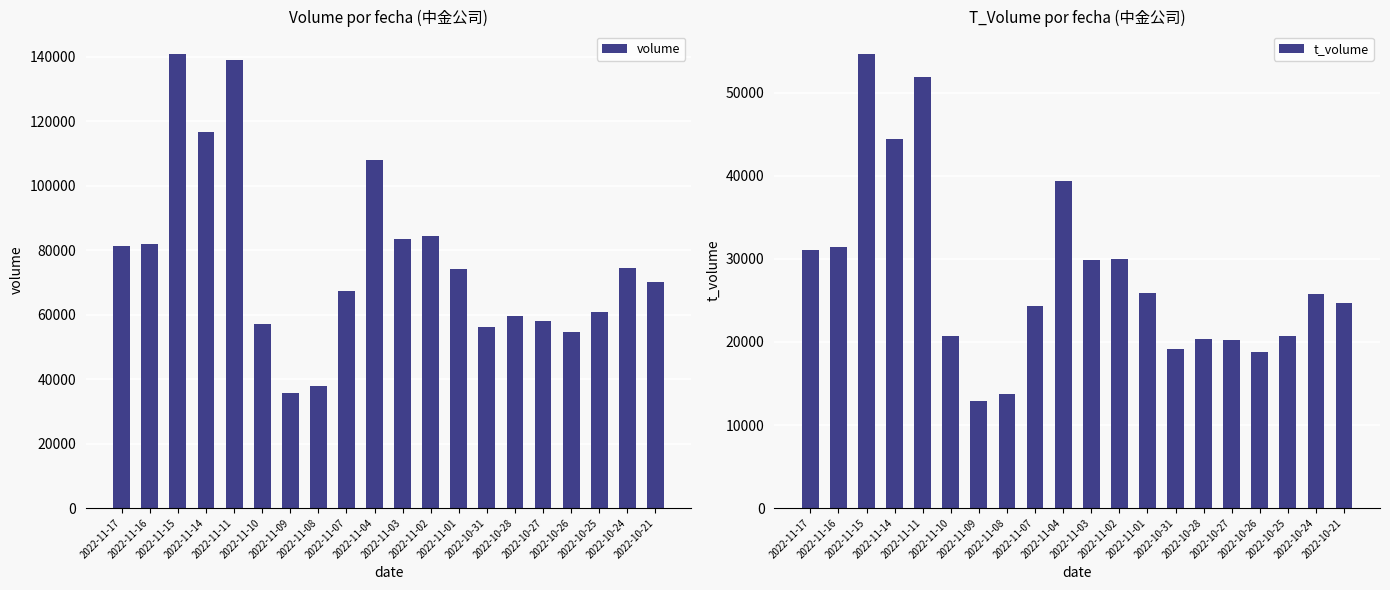

Rank the series by their maximum value, from highest to lowest.

volume, t_volume